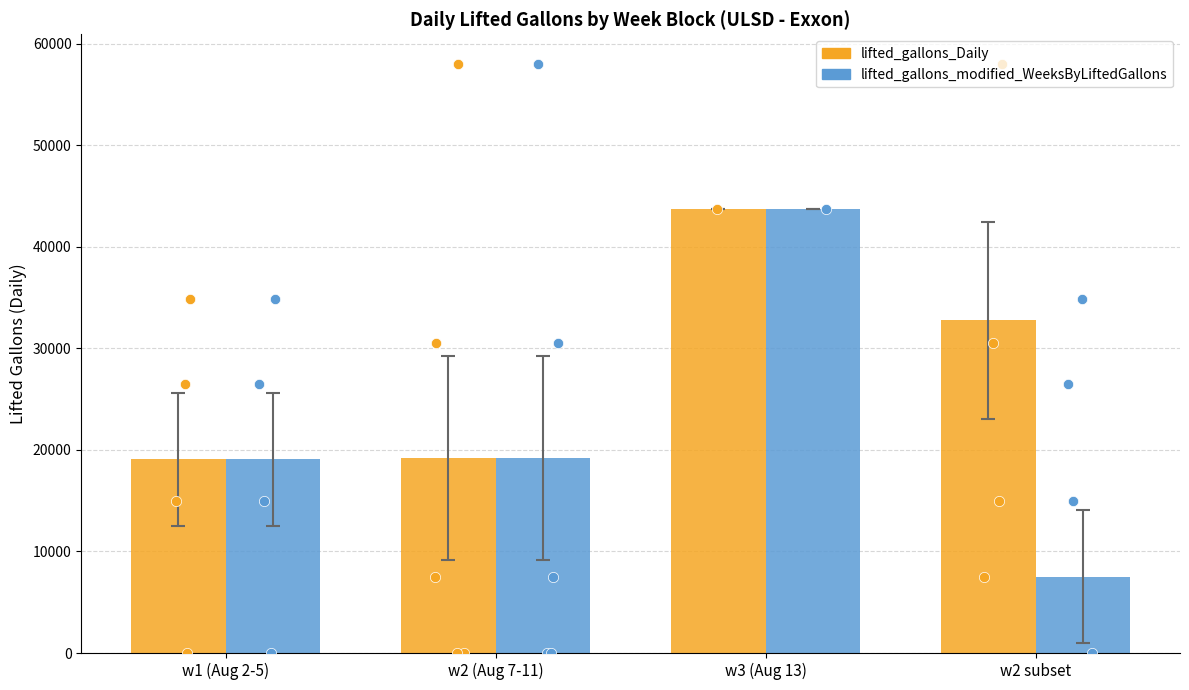

Is the value of lifted_gallons_Daily at w1 (Aug 2-5) greater than the value of lifted_gallons_modified_WeeksByLiftedGallons at w2 (Aug 7-11)?

No